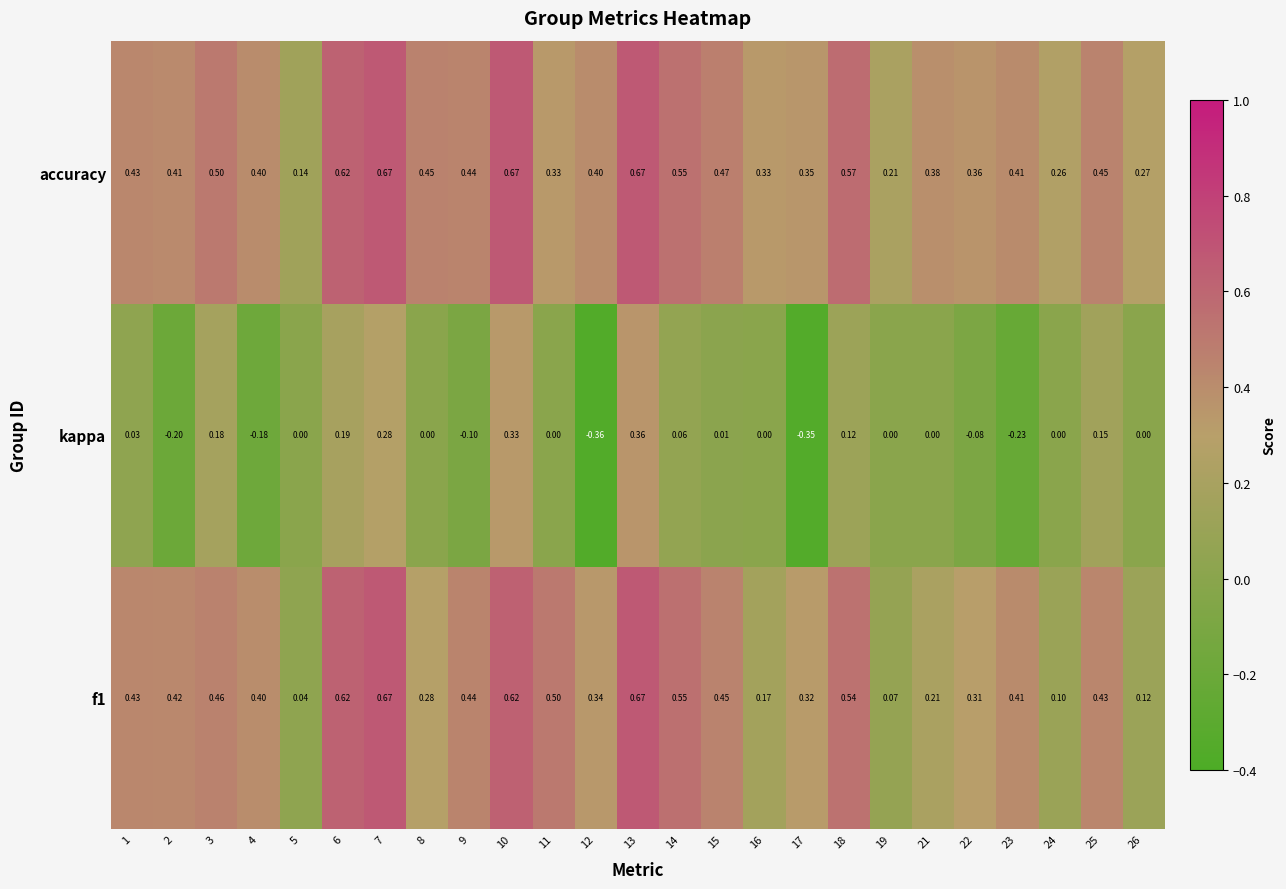

How many categories are shown in the chart?

25